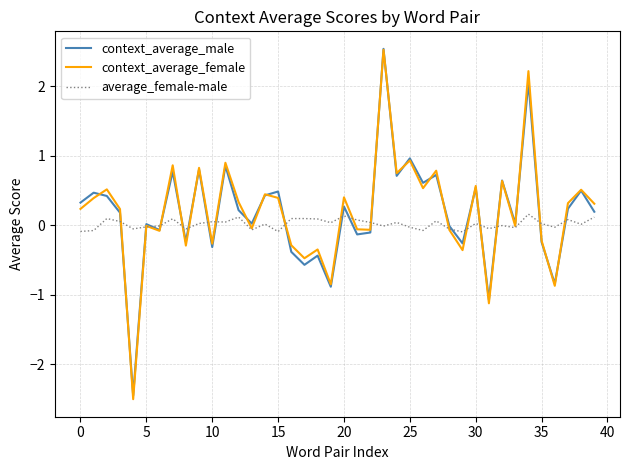

What is the maximum value shown in the chart?

2.5